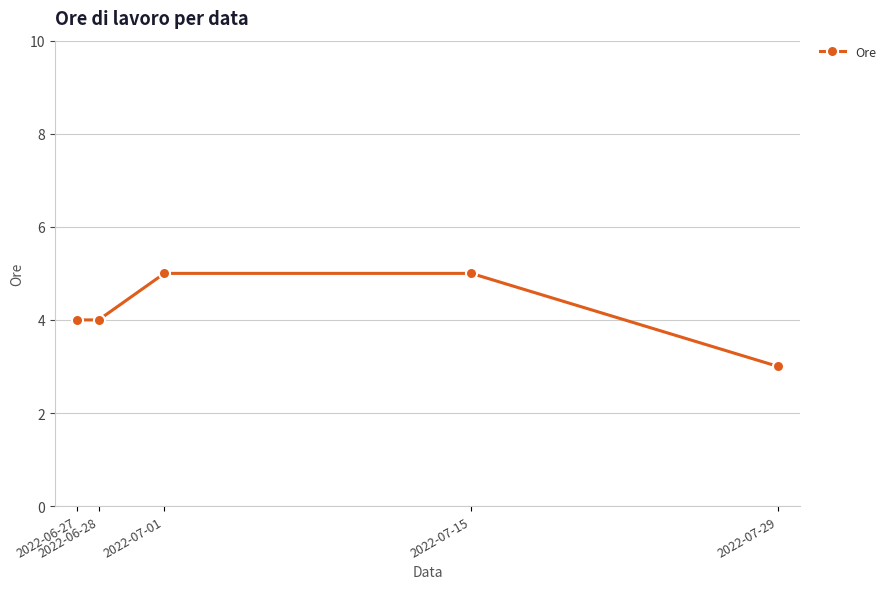

Does the chart have visible grid lines?

Yes